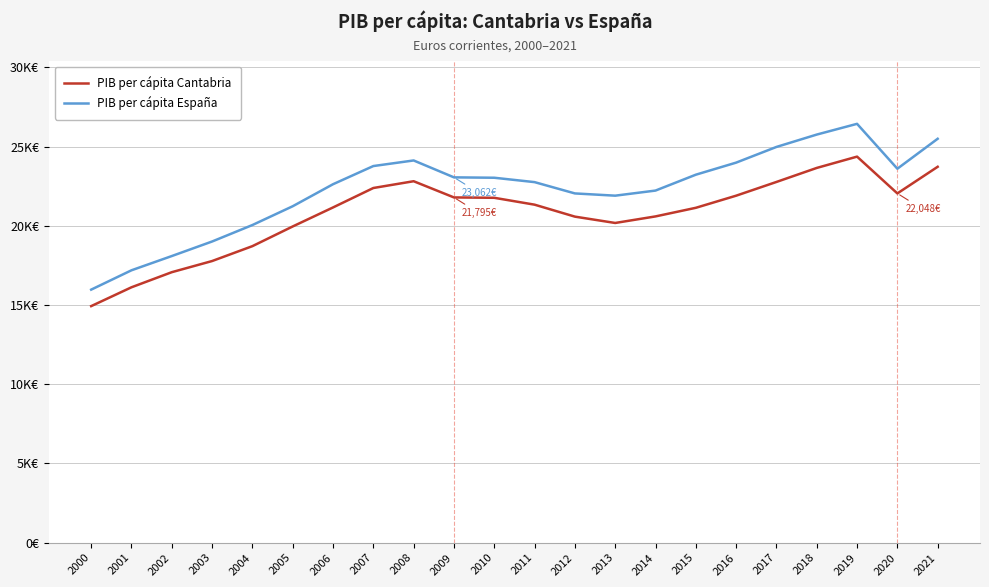

Rank the series by their maximum value, from lowest to highest.

PIB per cápita Cantabria, PIB per cápita España